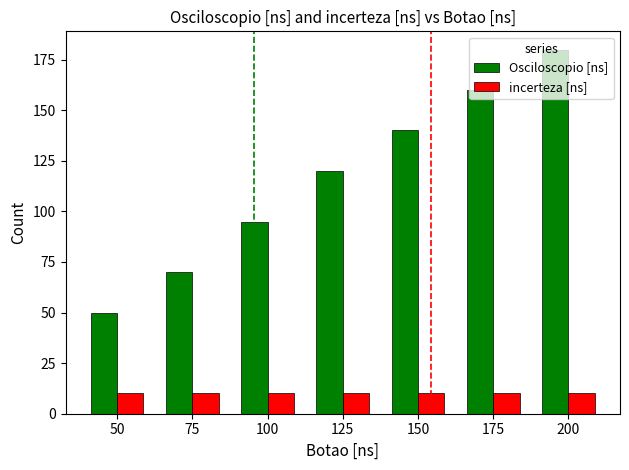

Reading right to left, transcribe all the data shown in this chart.

Osciloscopio [ns]: 180	160	140	120	95	70	50
incerteza [ns]: 10	10	10	10	10	10	10